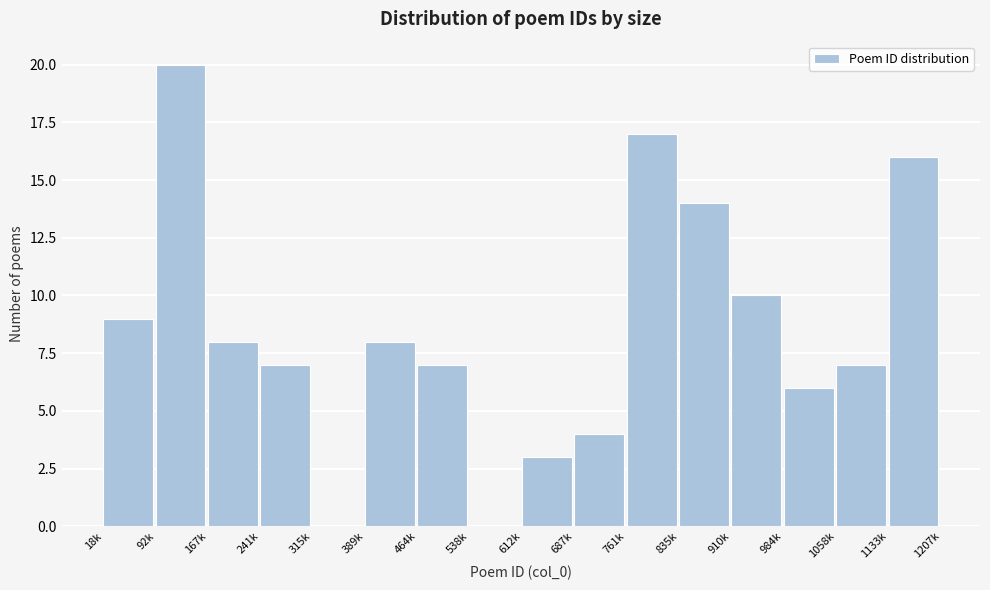

Reading left to right, transcribe all the data shown in this chart.

18k=9	92k=20	167k=8	241k=7	315k=0	389k=8	464k=7	538k=0	612k=3	687k=4	761k=17	835k=14	910k=10	984k=6	1058k=7	1133k=16